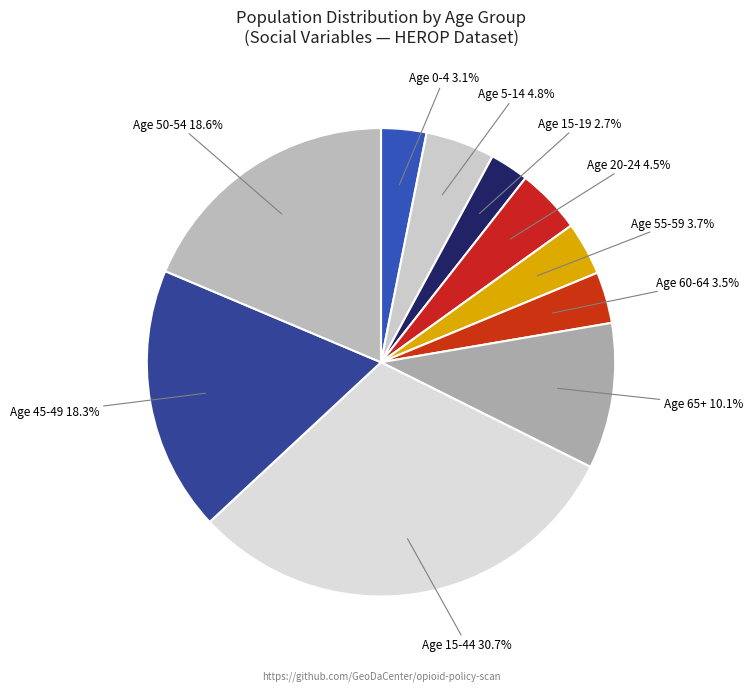

How many segments does this pie chart have?

10